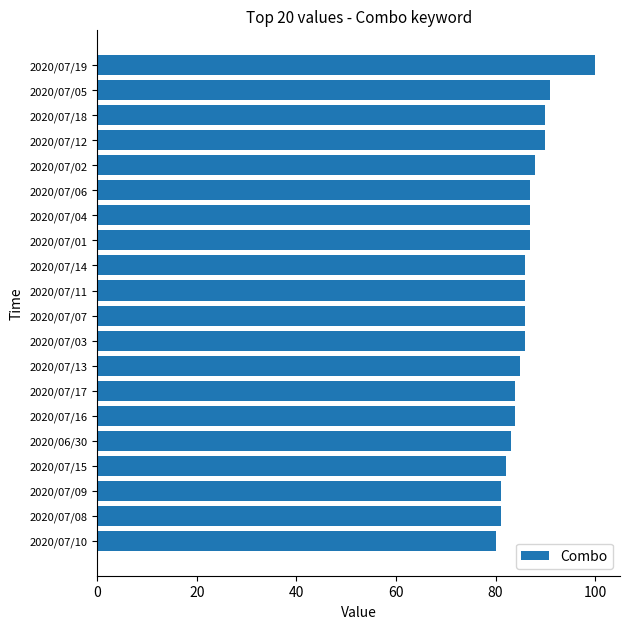

Which has a higher value, 2020/07/18 or 2020/07/13?

2020/07/18